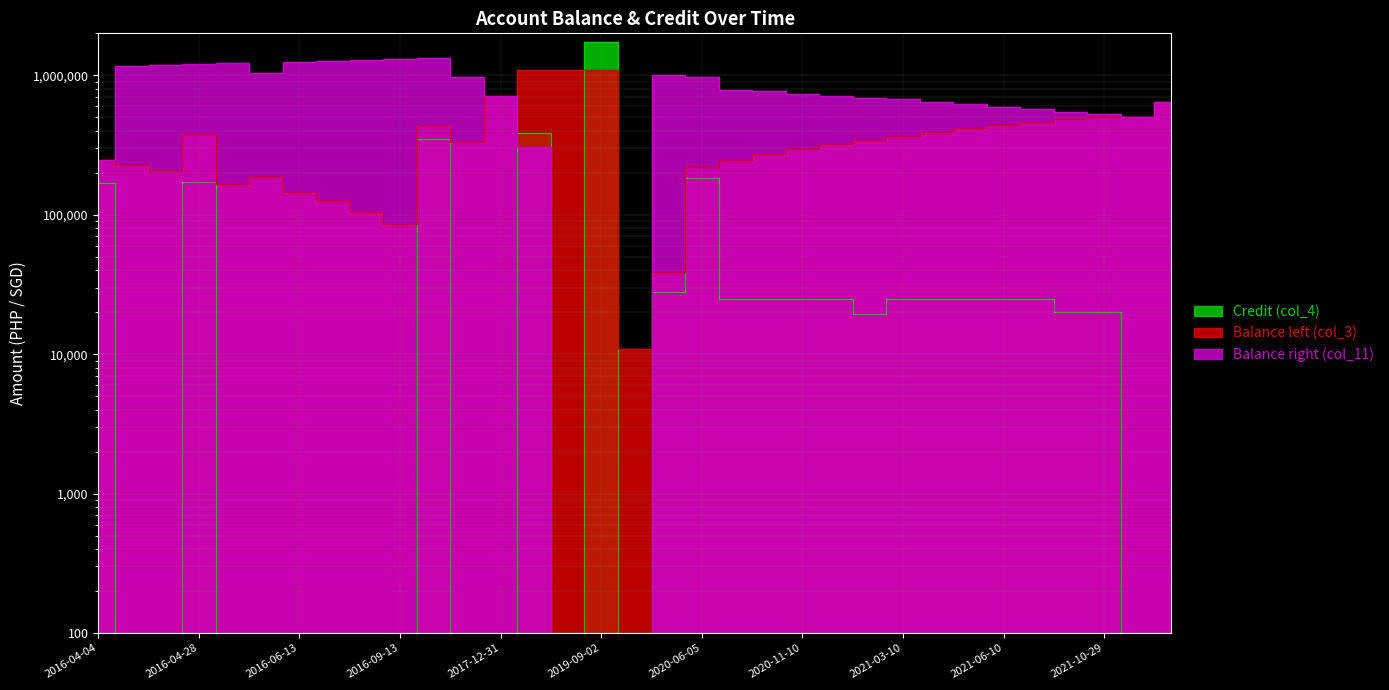

What is the sum of all Credit (col_4) values?

3309344.2